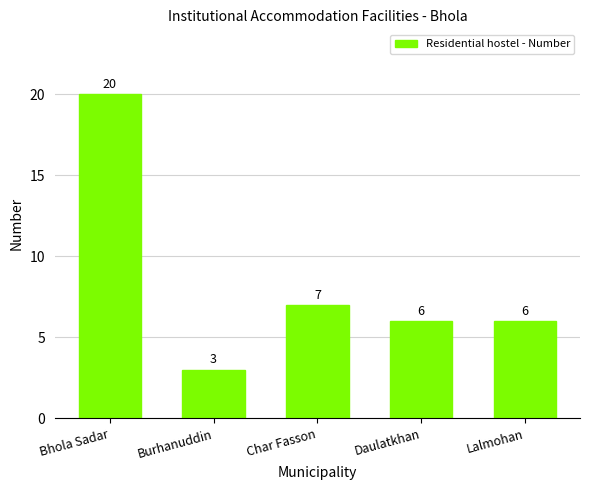

What is the sum of all values?

42